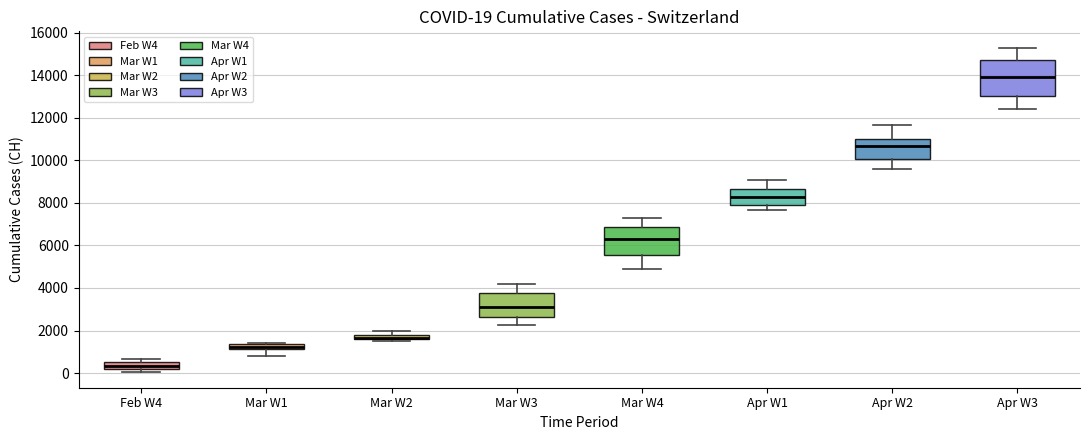

Which box's median line is the lowest?

Feb W4